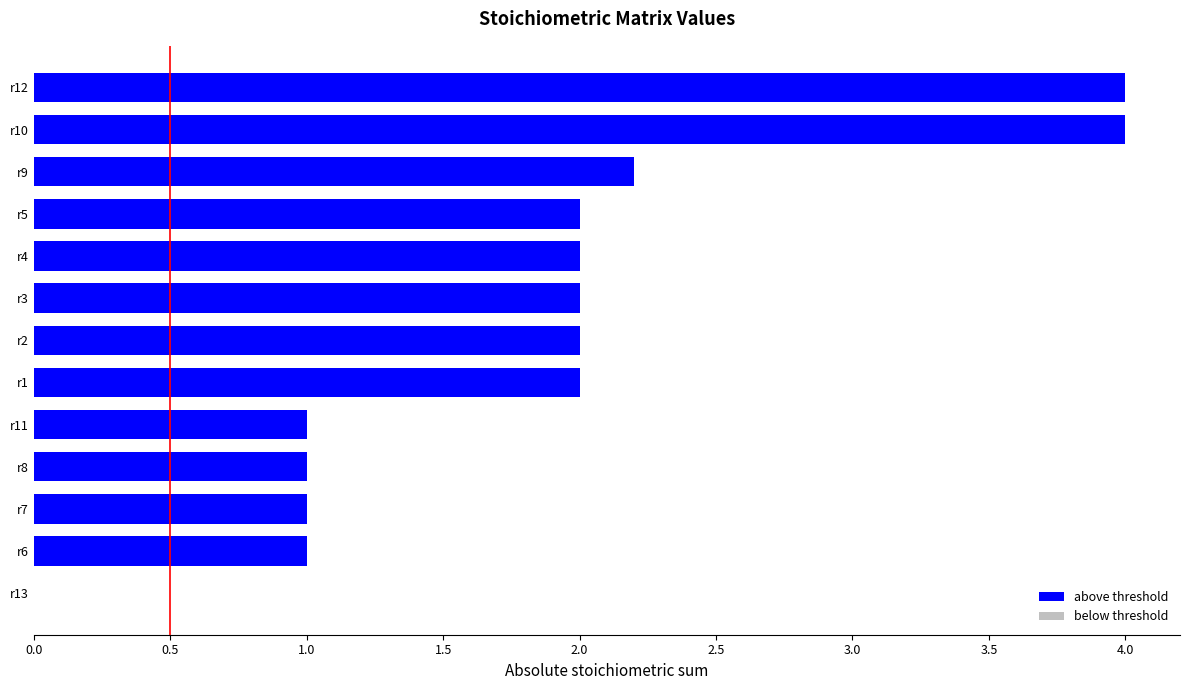

What is the greatest value displayed?

4.0